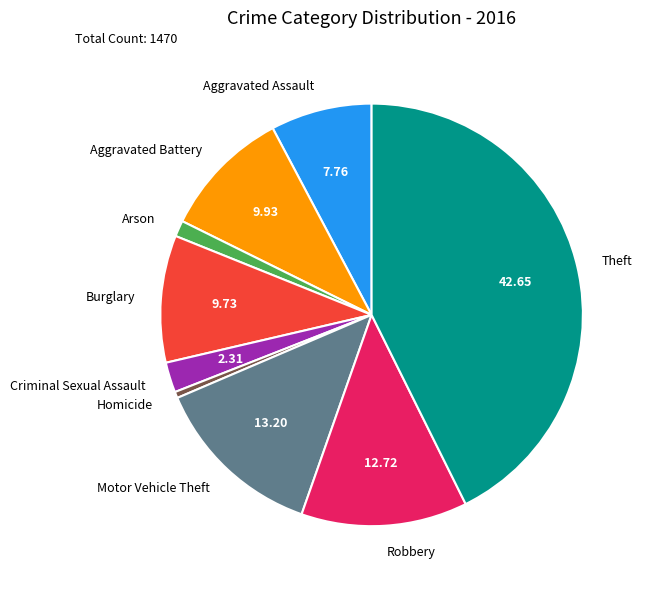

Which slice is the largest?

Theft